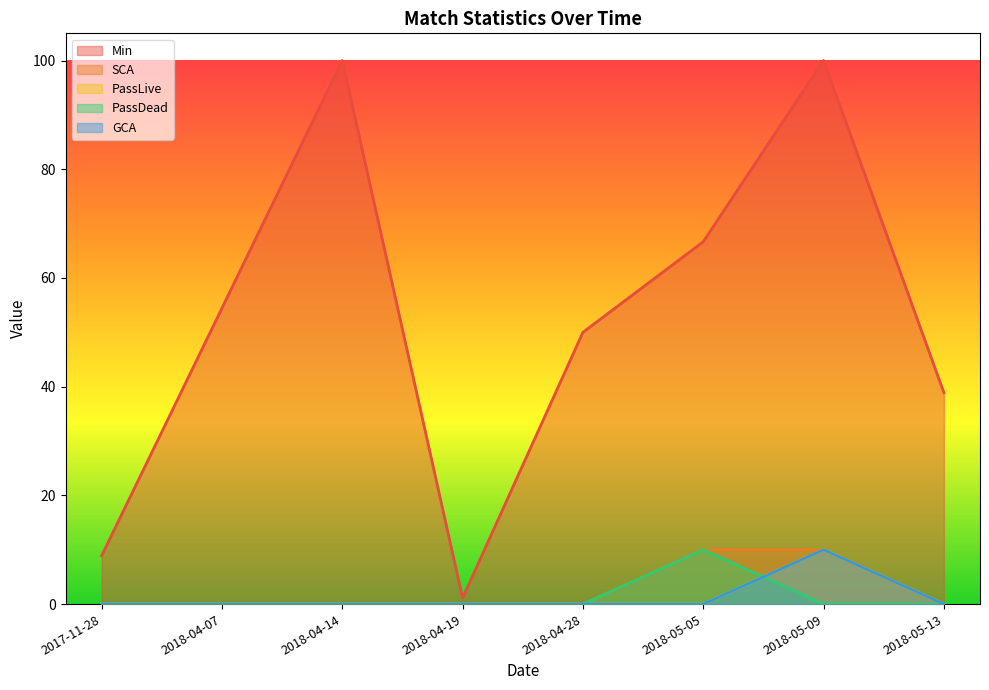

What is the difference between the Min values at 2018-04-14 and 2018-04-19?

98.9